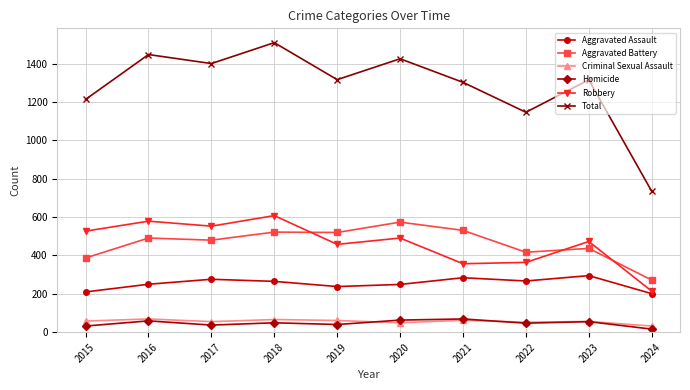

Is it true that Aggravated Assault equals 265 at 2018?

True